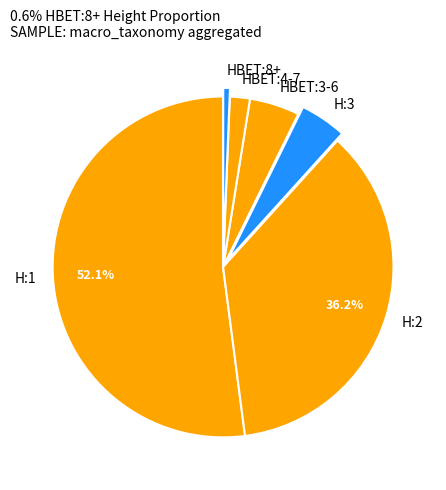

Does H:3 account for over 50% of the chart?

No